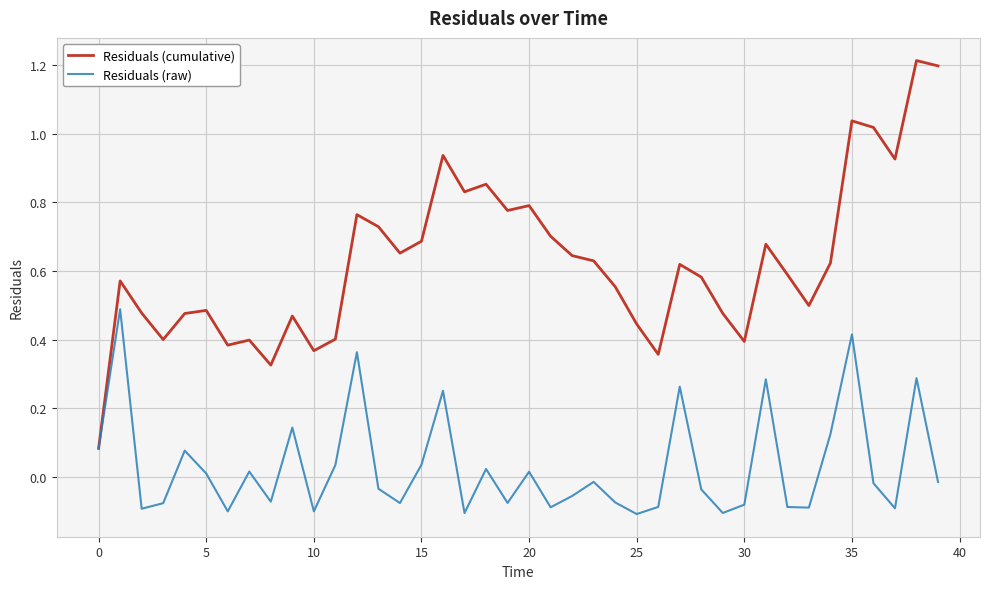

Rank the series by their maximum value, from highest to lowest.

Residuals (cumulative), Residuals (raw)